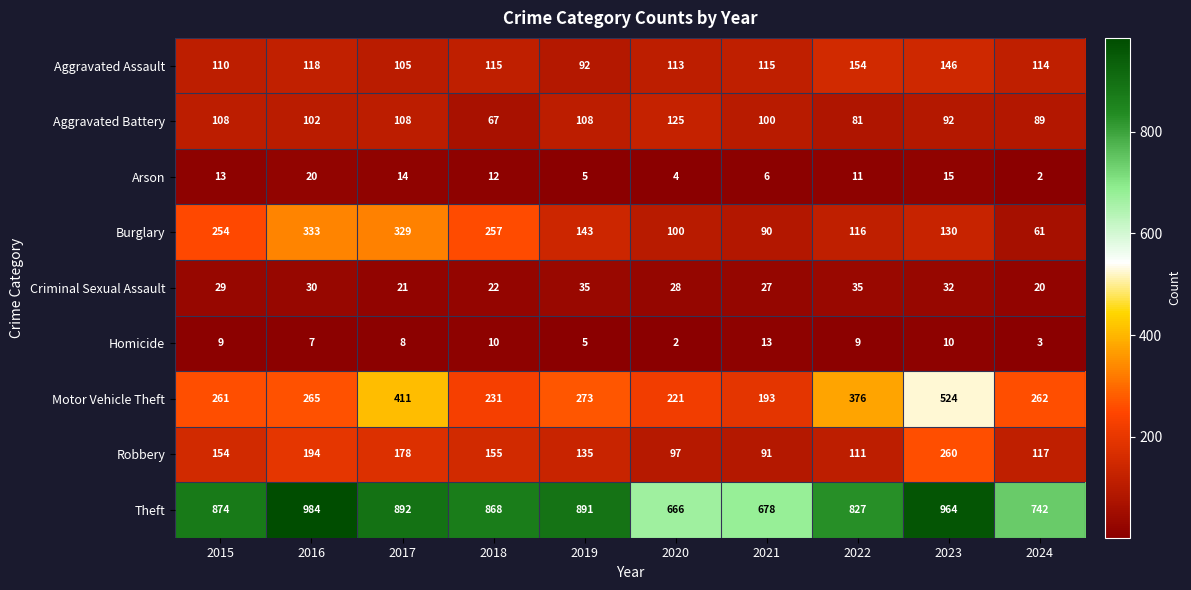

What value does the Robbery series have at 2020, to the nearest 5?

95